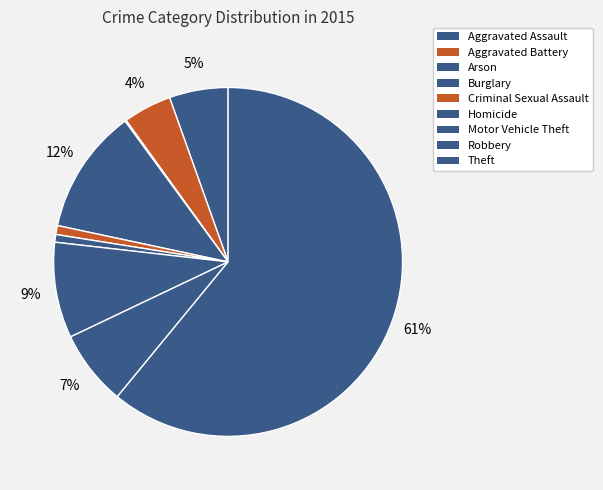

Rank the categories by value from highest to lowest.

Theft, Burglary, Motor Vehicle Theft, Robbery, Aggravated Assault, Aggravated Battery, Criminal Sexual Assault, Homicide, Arson